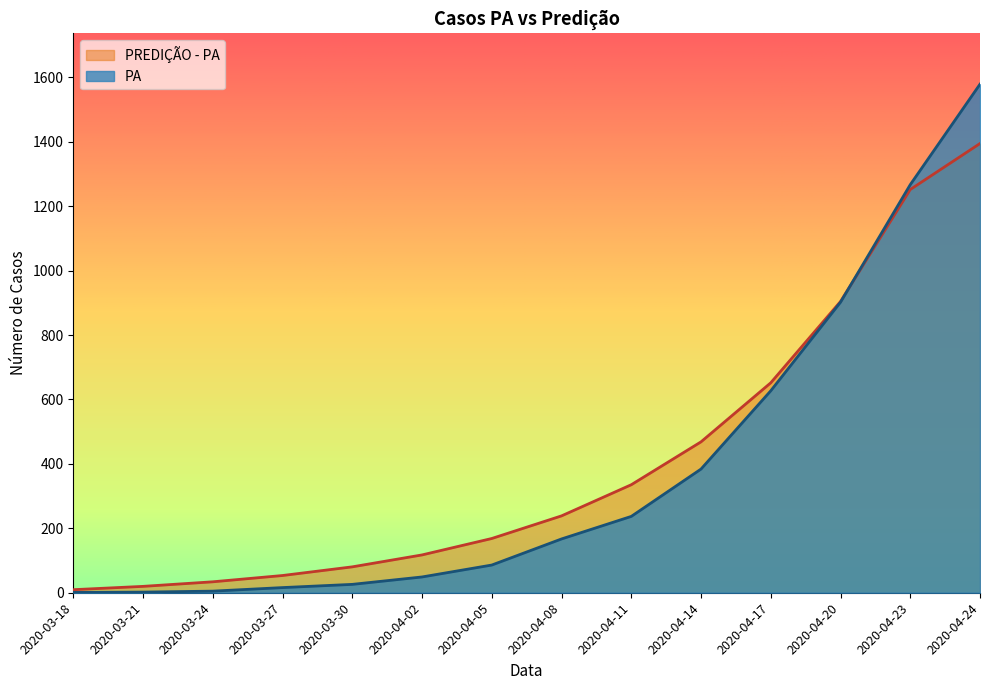

Which series ends up on top after the final intersection of PREDIÇÃO - PA and PA?

PA